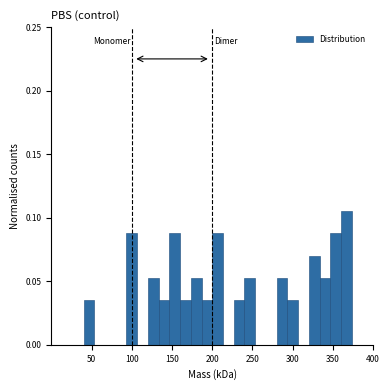

Around what value on the x-axis is the tallest bar? Give the approximate position of its centre, as read against the axis.

365